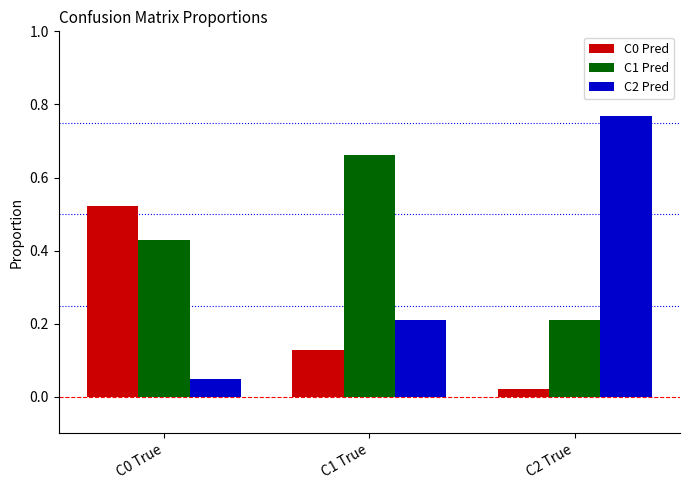

True or false: C2 Pred has a value of 0.2 at C1 True.

True